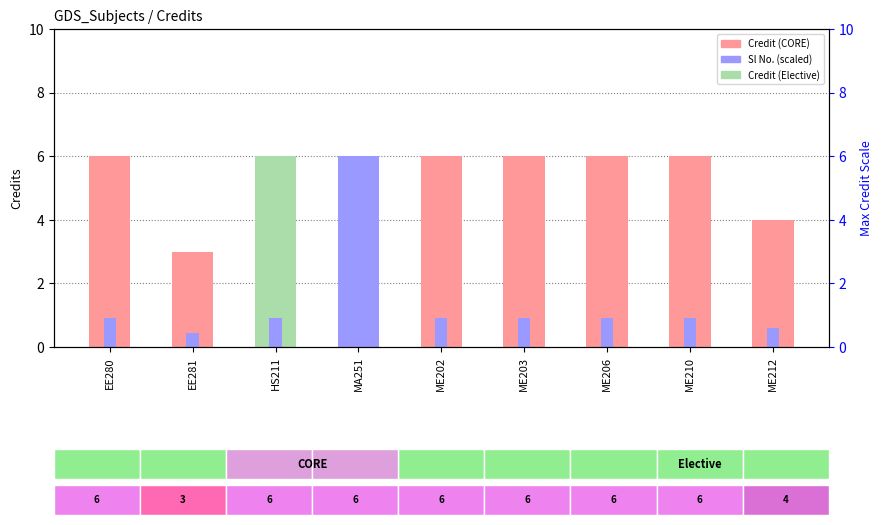

Reading left to right, transcribe all the data shown in this chart.

Credit: 6.0	3.0	6.0	6.0	6.0	6.0	6.0	6.0	4.0
Sl No. (scaled): 0.9	0.4	0.9	0.9	0.9	0.9	0.9	0.9	0.6